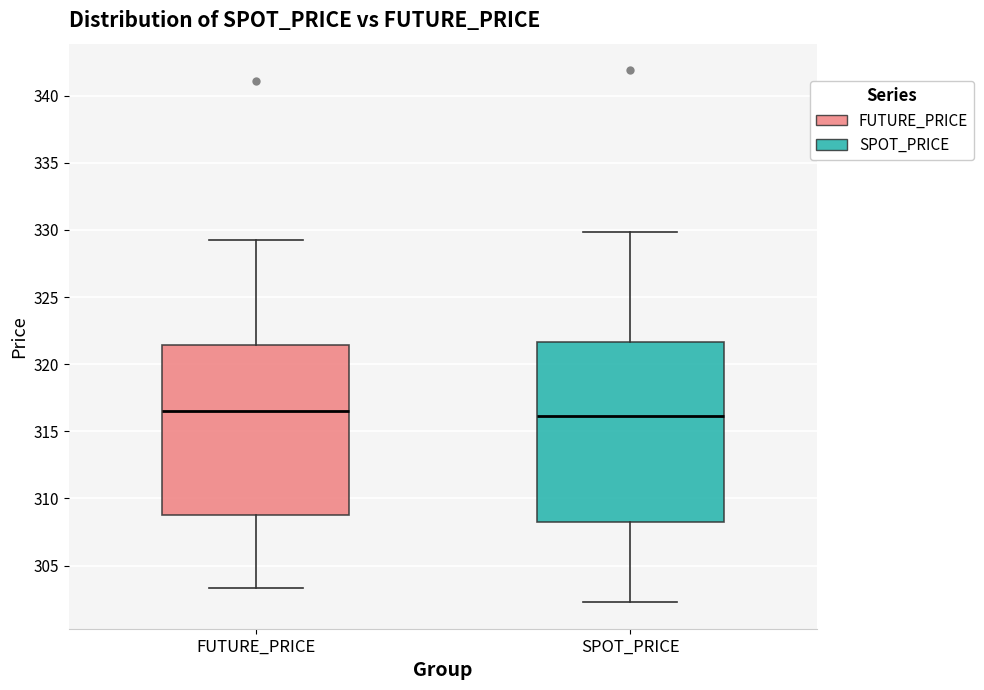

Comparing the boxes themselves (not the whiskers), which one is the tallest?

SPOT_PRICE